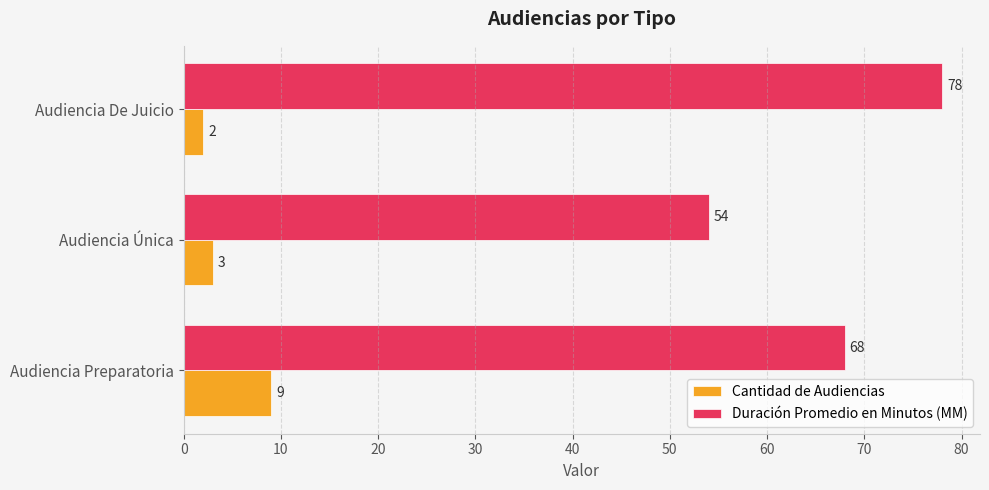

Which series has the largest range (max minus min)?

Duración Promedio en Minutos (MM)